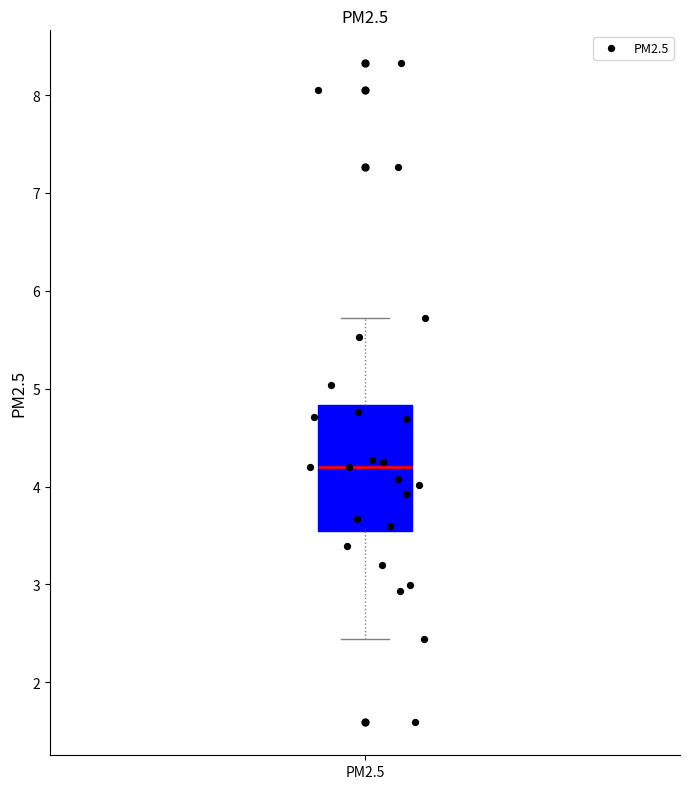

Where does the median line of the box for PM2.5 sit on the y-axis? The values are not printed on the chart, so give them approximately, as read against the axis.

4.2